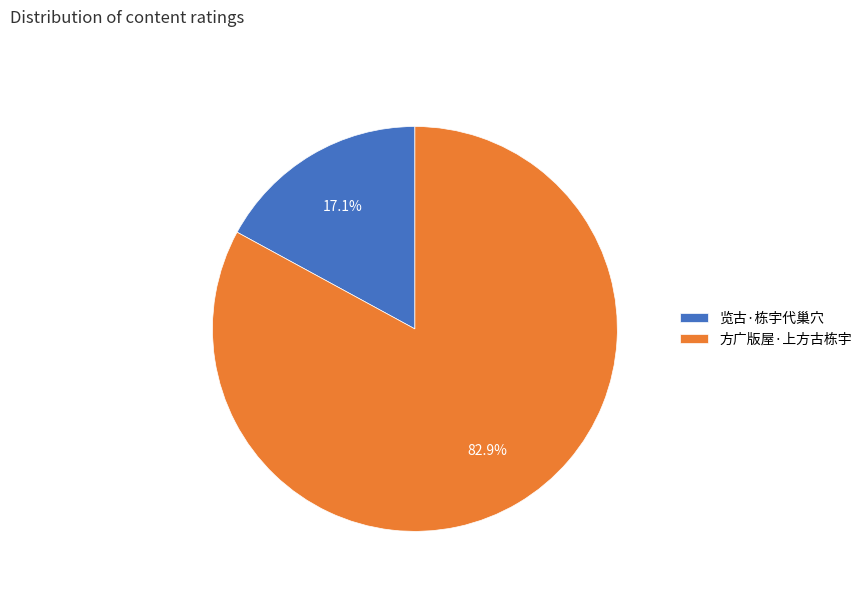

Rank the categories by value from highest to lowest.

方广版屋·上方古栋宇, 览古·栋宇代巢穴